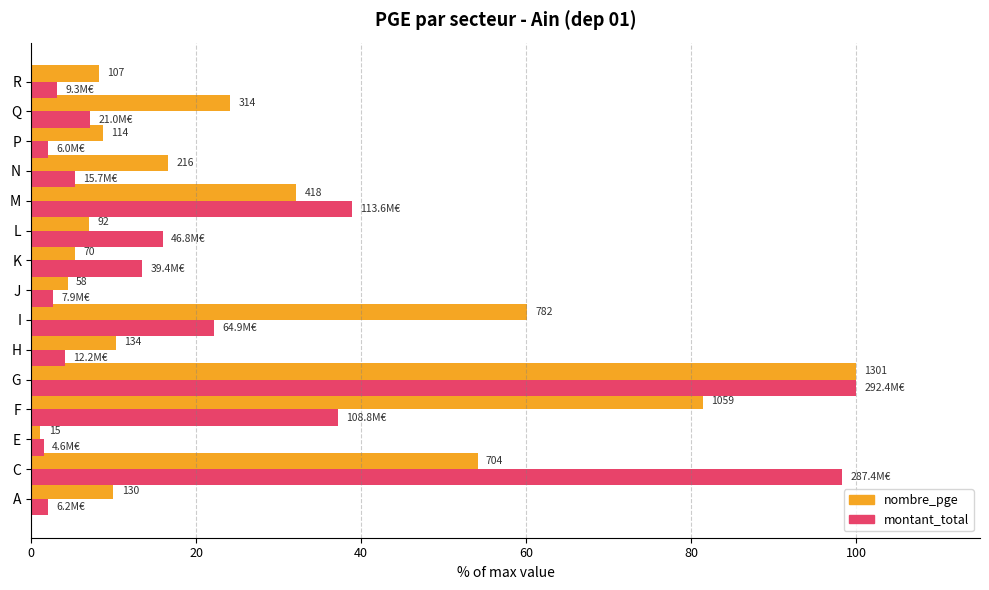

What is the average value of the nombre_pge series?

28.3